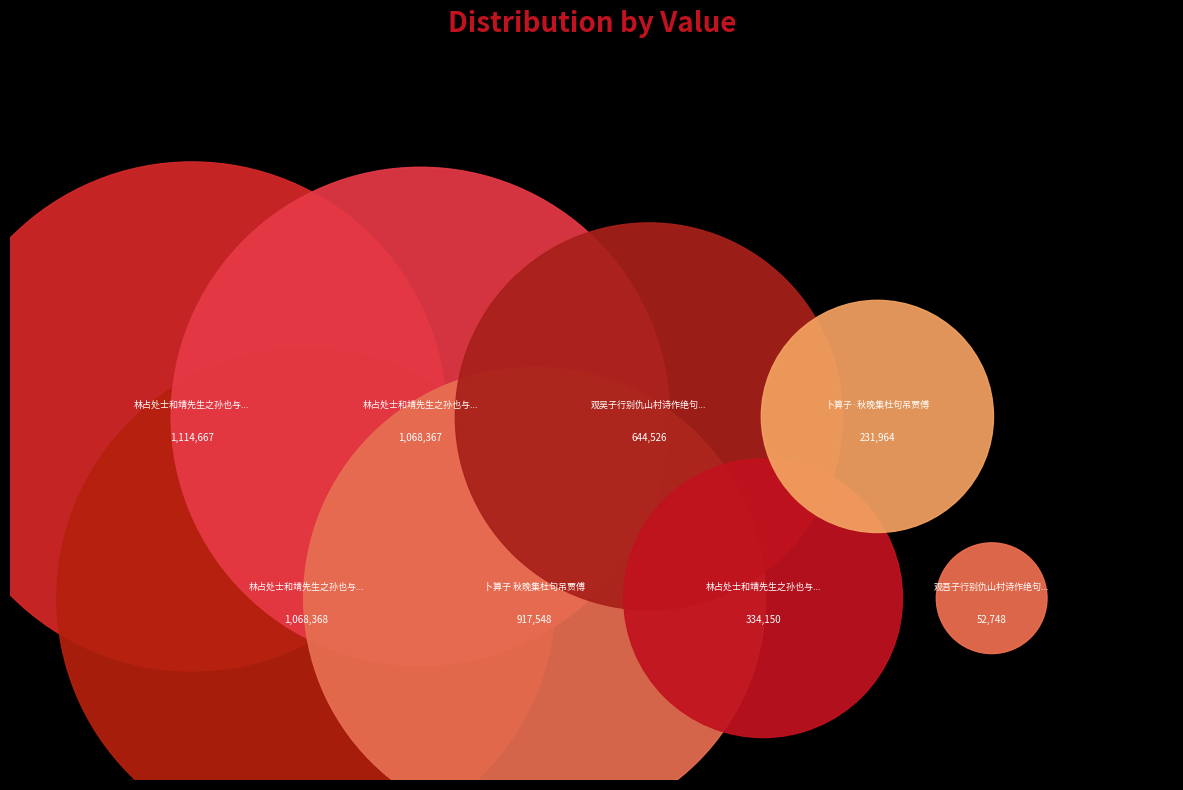

What is the change in value from 林占处士和靖先生之孙也与予厚善今死矣作雨绝句吊之 其二 to 林占处士和靖先生之孙也与予厚善今死矣作雨绝句吊之?

+46299